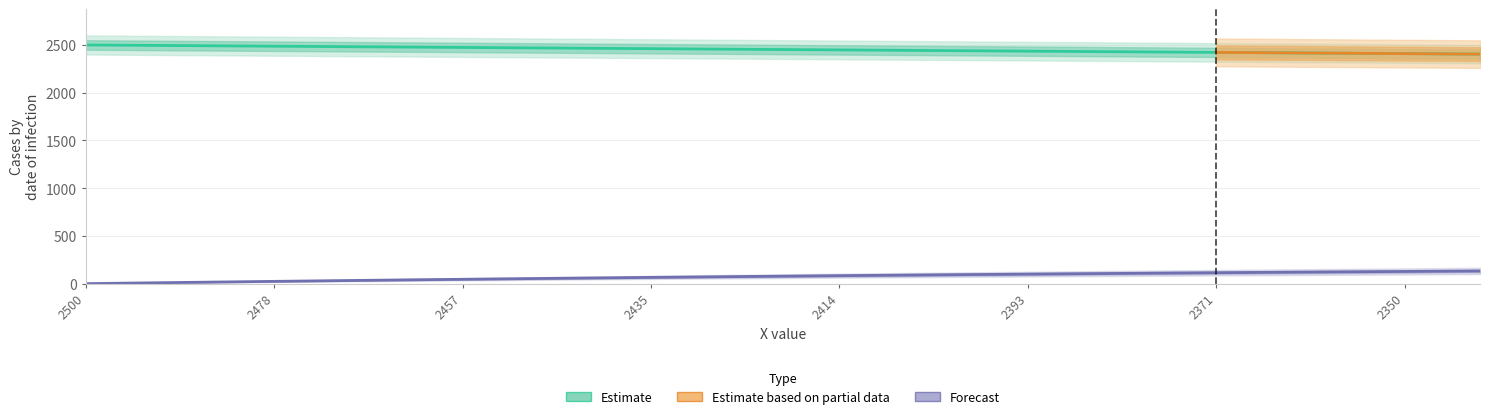

What is the difference between the maximum and minimum values in the Y series?

132.6